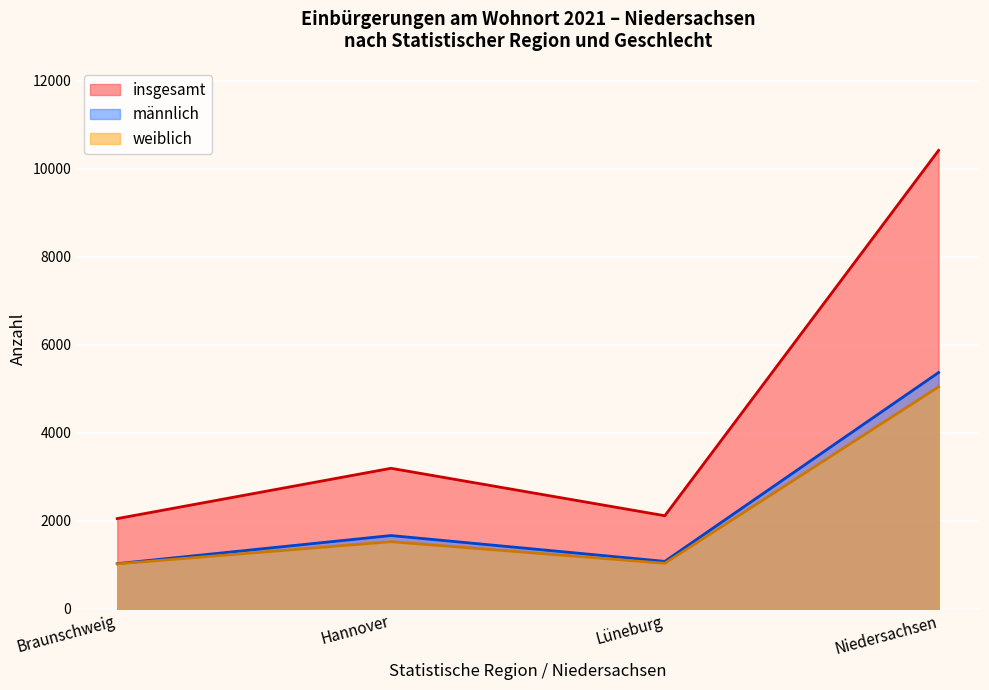

In insgesamt, how many points are lower than both neighbors (excluding endpoints)?

1